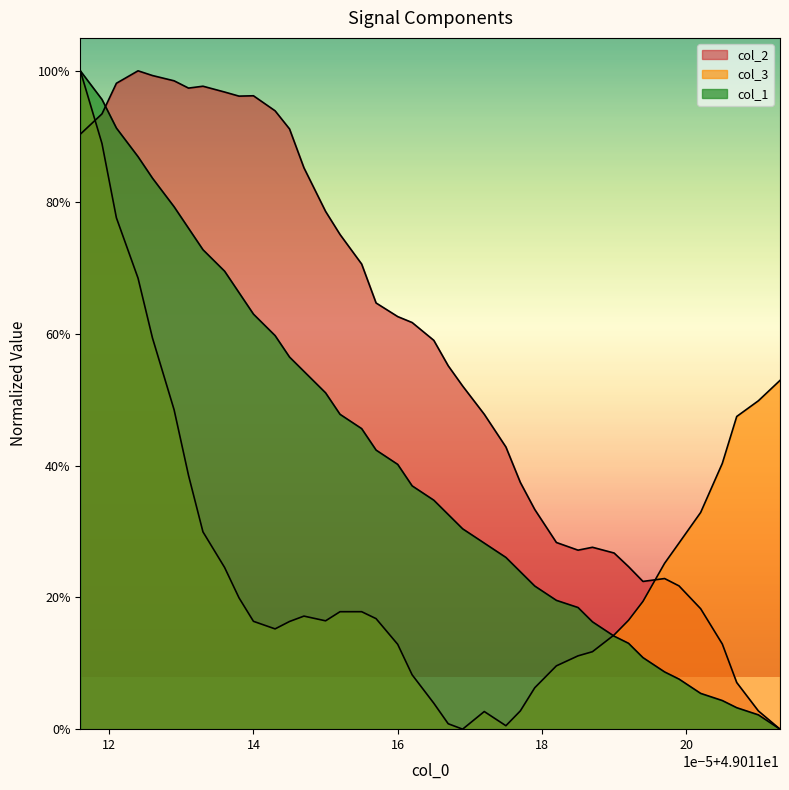

What is the highest value of the col_3 series?

100.0